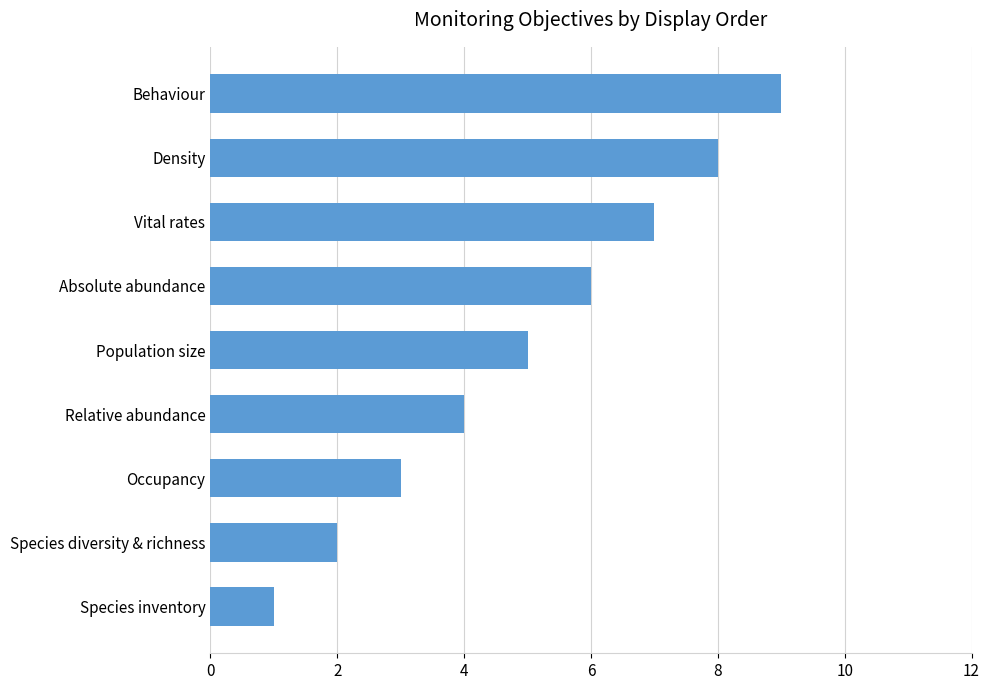

How many values are between 3 and 7?

5